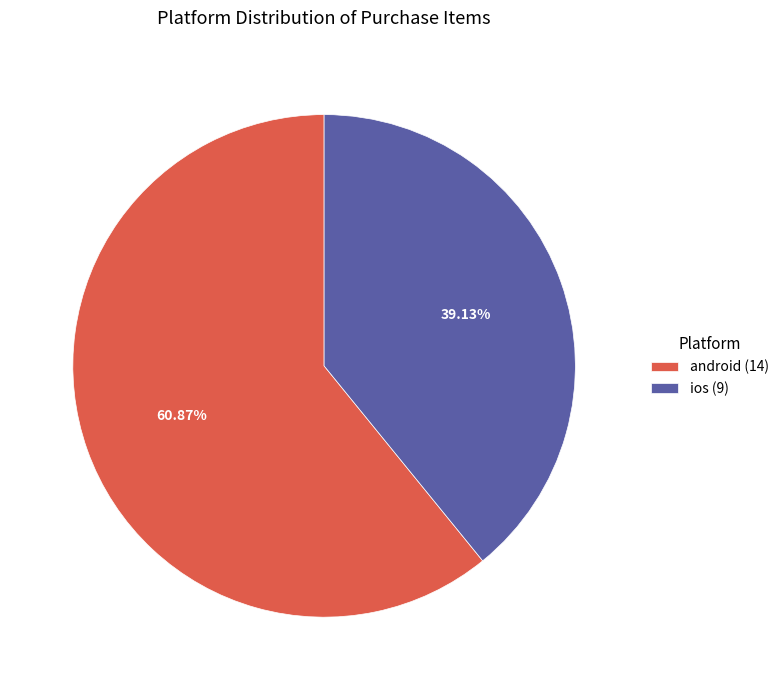

Combined, do ios and android account for over 50%?

Yes